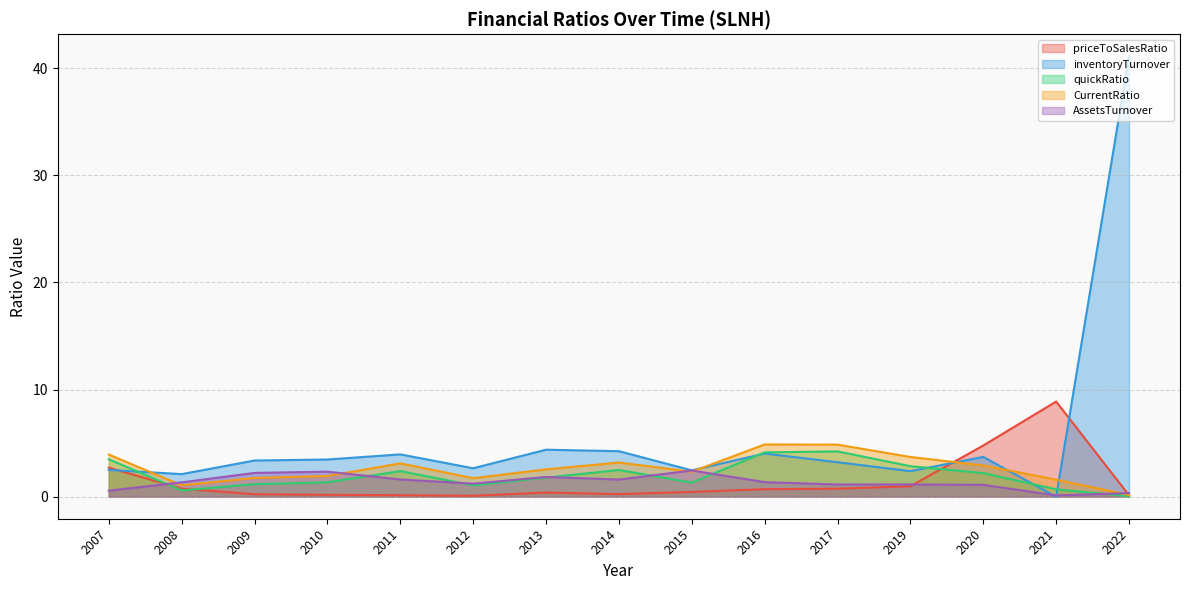

At which category is the sum across all series the highest?

2022